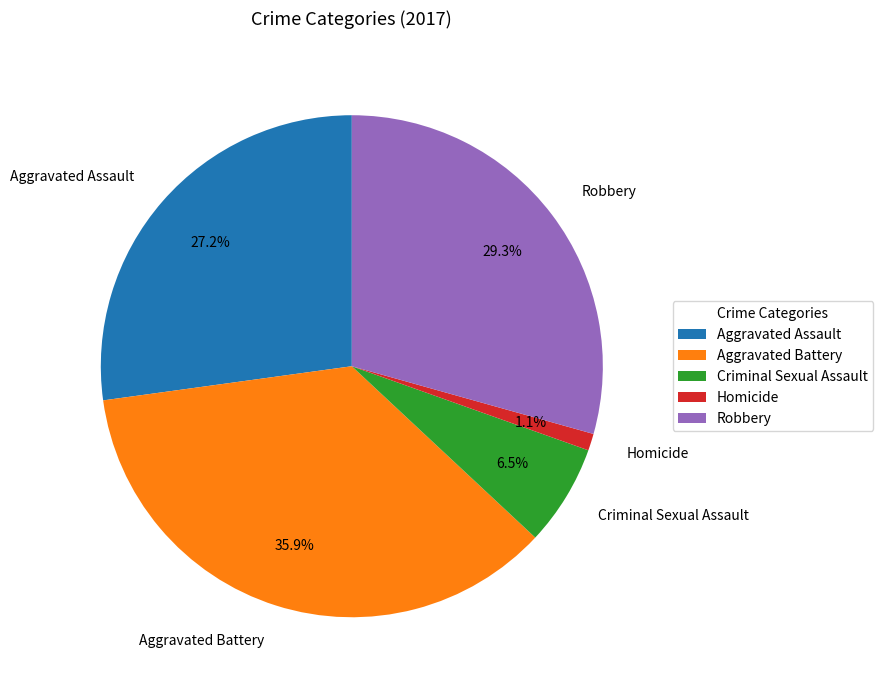

Which has a higher value, Homicide or Aggravated Battery?

Aggravated Battery